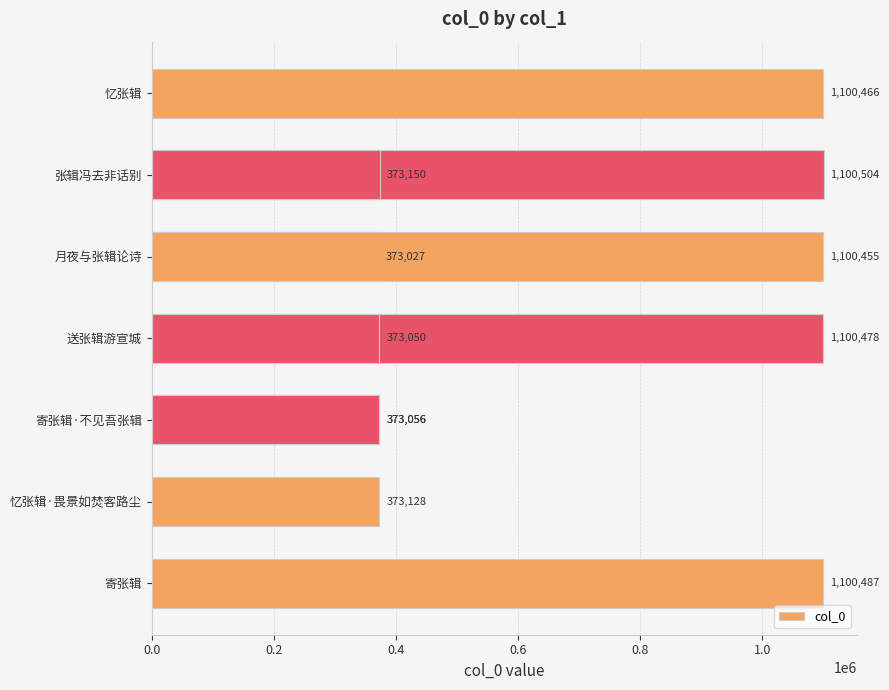

The chart shows a value of 612766 at 8. True or false?

False